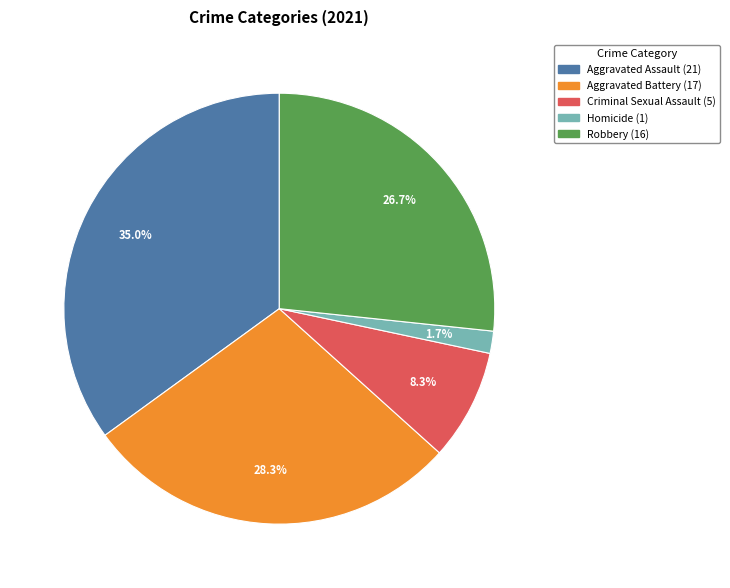

Does Homicide represent more than half of the total?

No